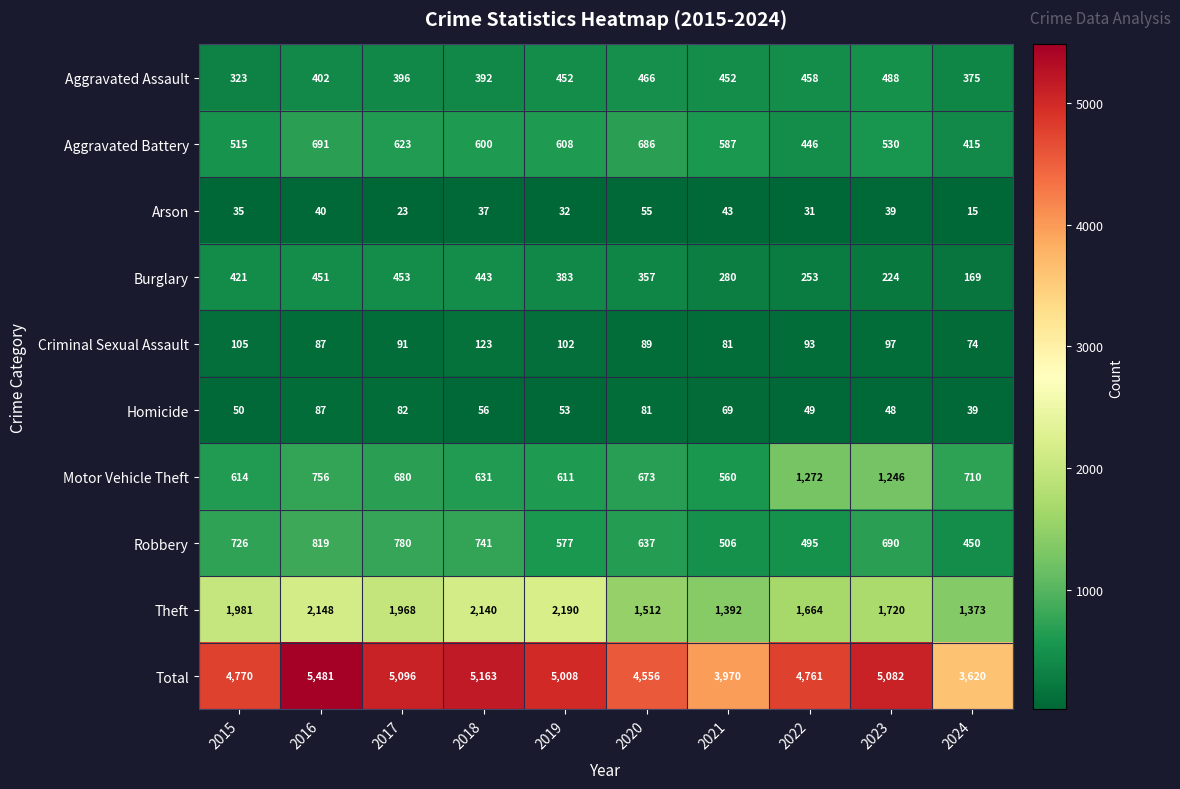

What is the sum of all Motor Vehicle Theft values?

7753